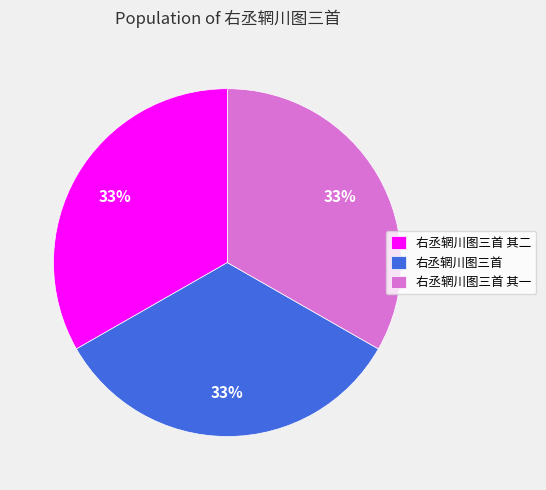

Is there any slice that represents more than half of the pie?

No